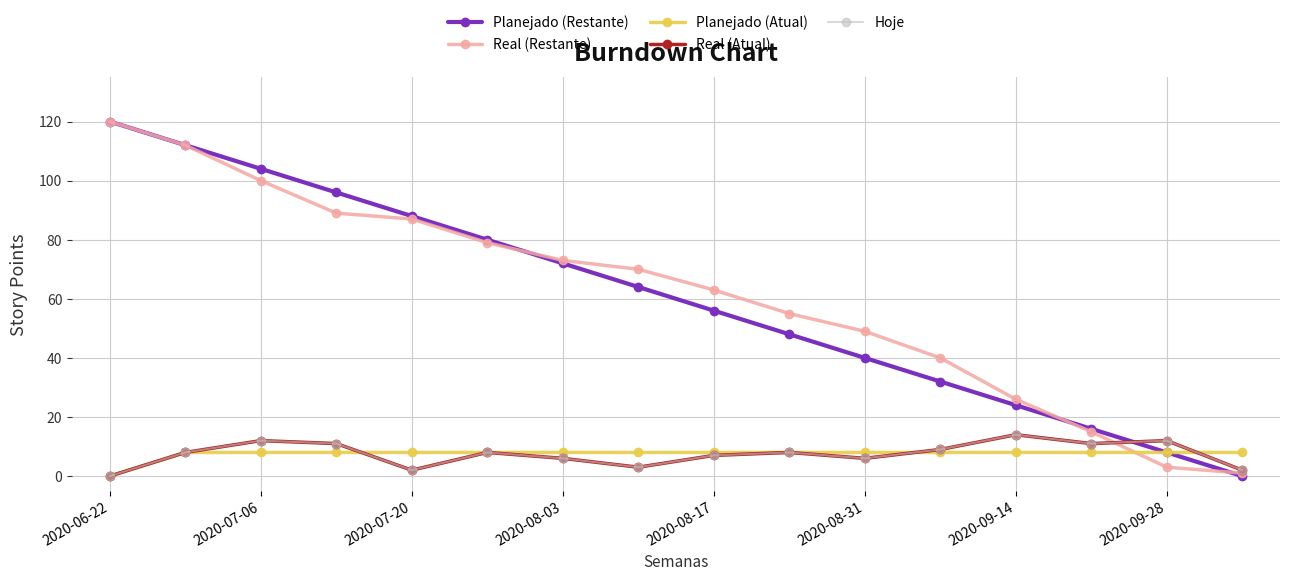

Does the chart have visible grid lines?

Yes